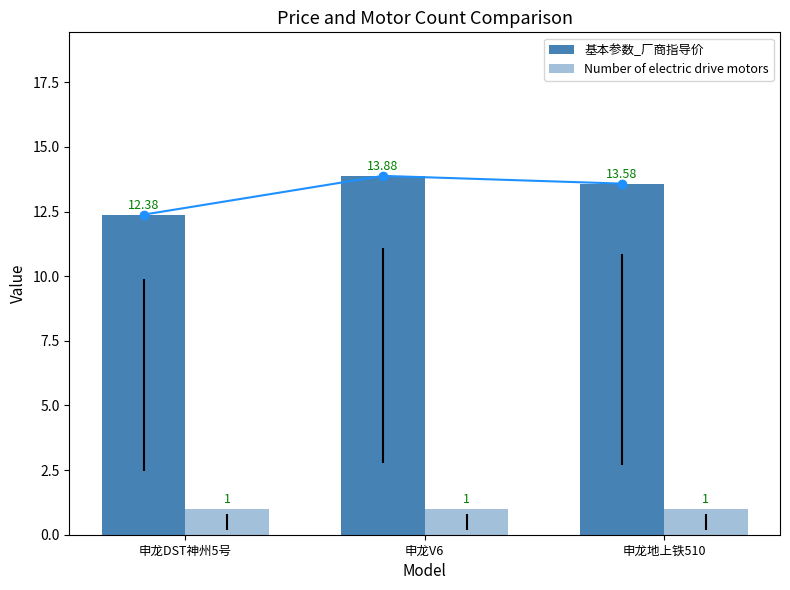

What is the label of the 2nd bar from the right?

申龙V6